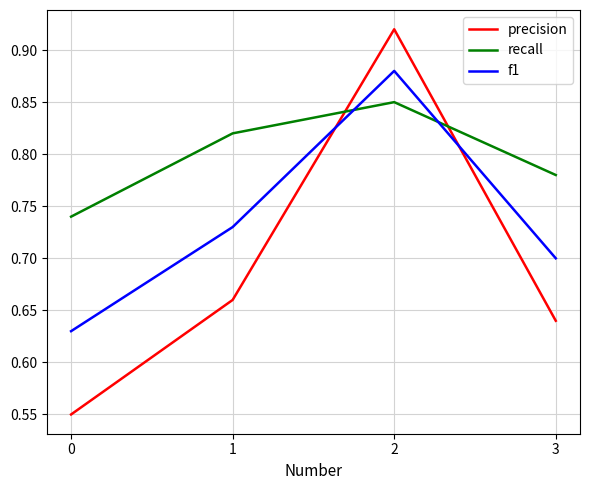

Which category has the highest value in the recall series?

2